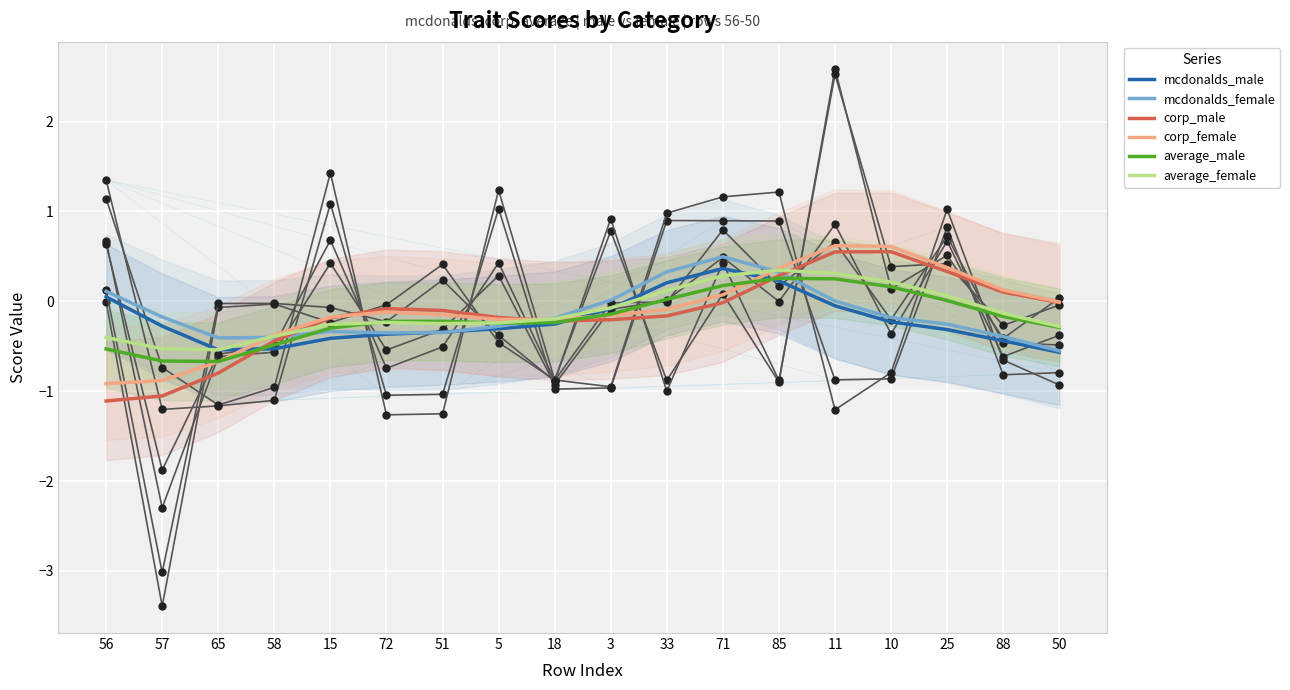

Where do corp_male and average_female first cross each other?

58 and 15